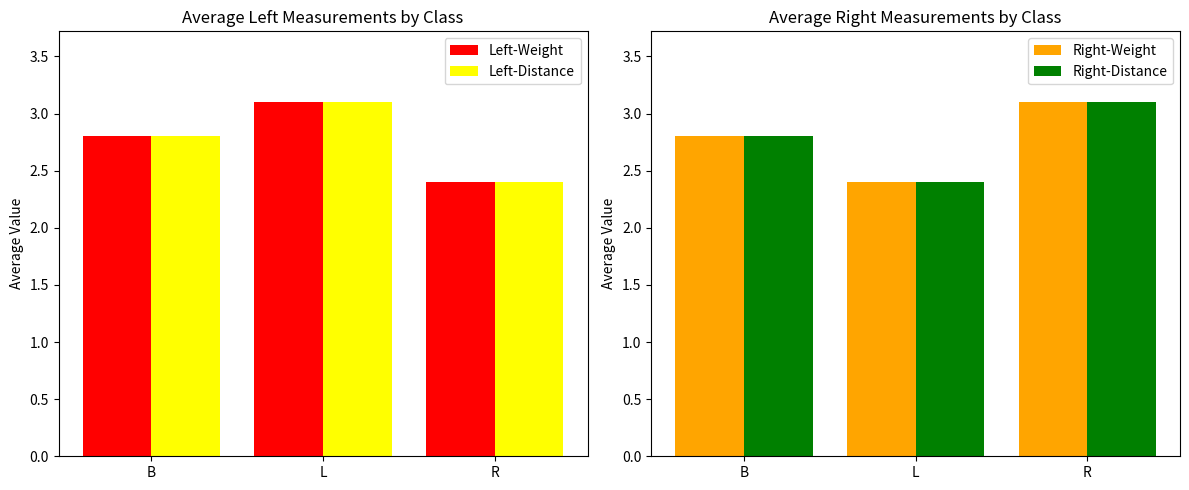

Which category has the lowest value in the Right-Distance series?

L